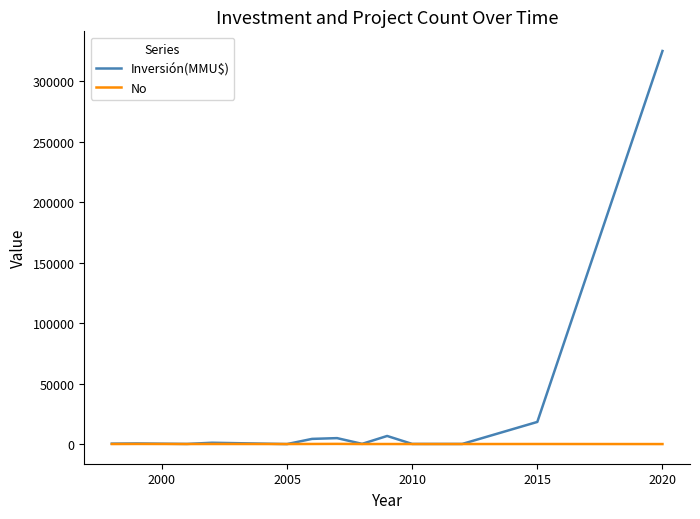

Which series has the largest total across all categories?

Inversión(MMU$)